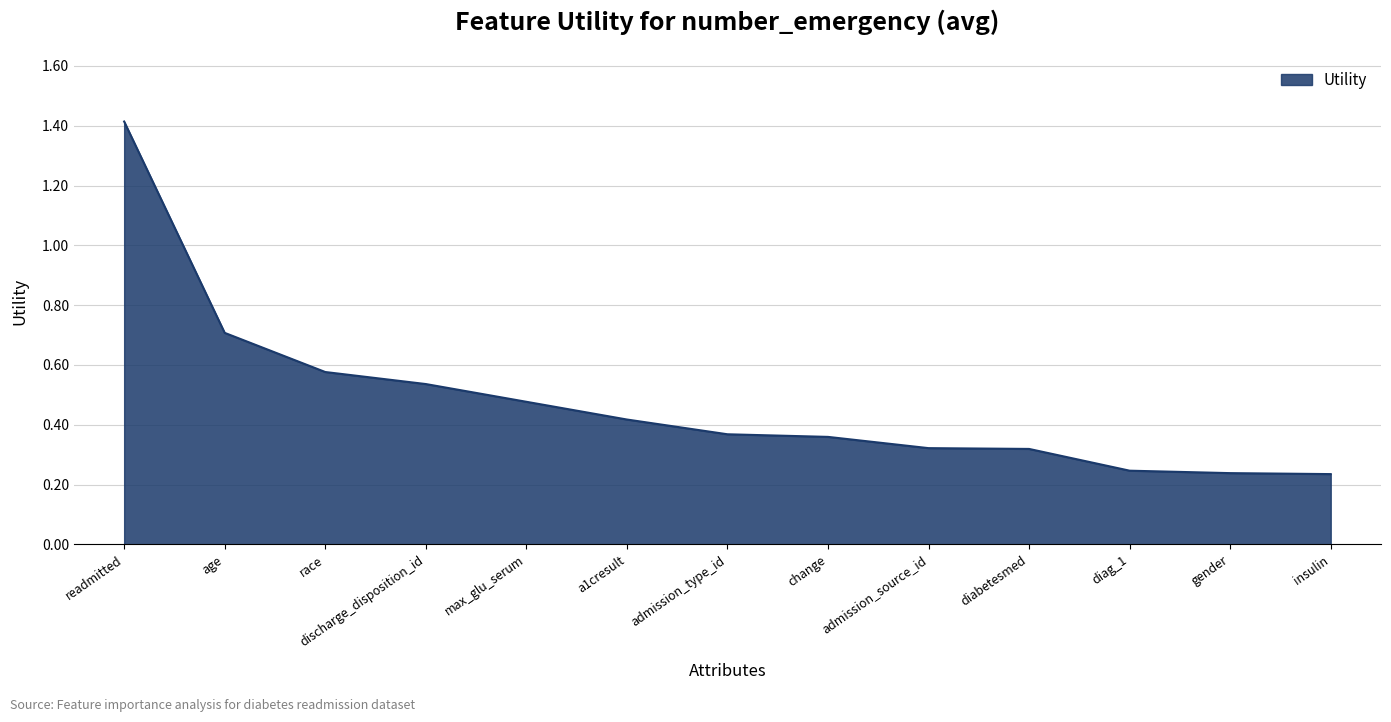

What is the difference between the maximum and minimum values?

1.2